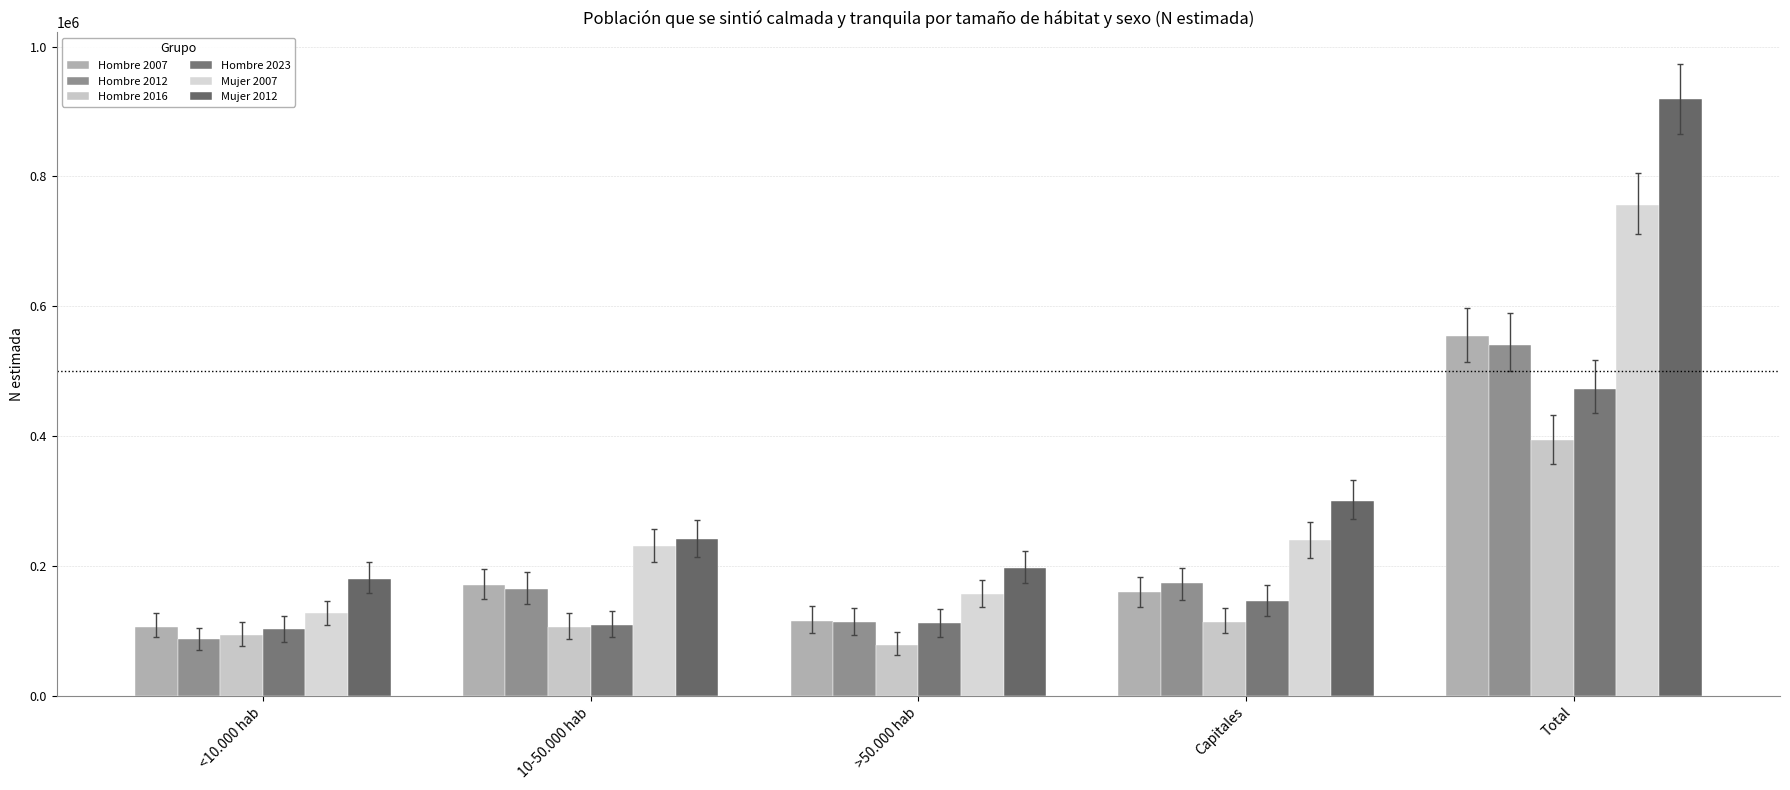

How many data points in Mujer 2012 are less than 241307?

2